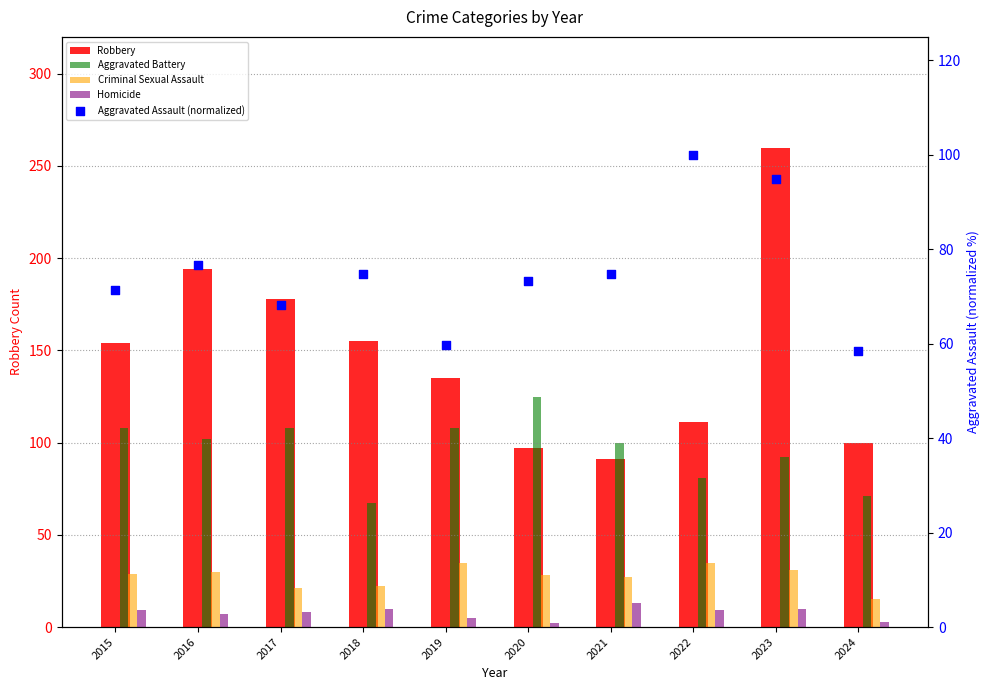

Which series contains the lowest Y value?

Homicide